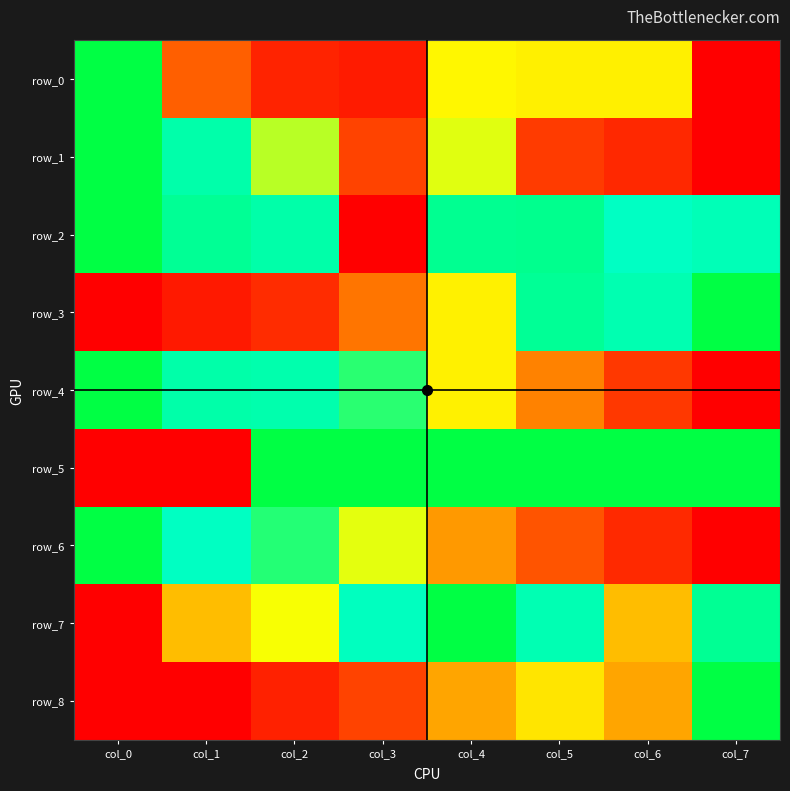

How many categories are shown in the chart?

8